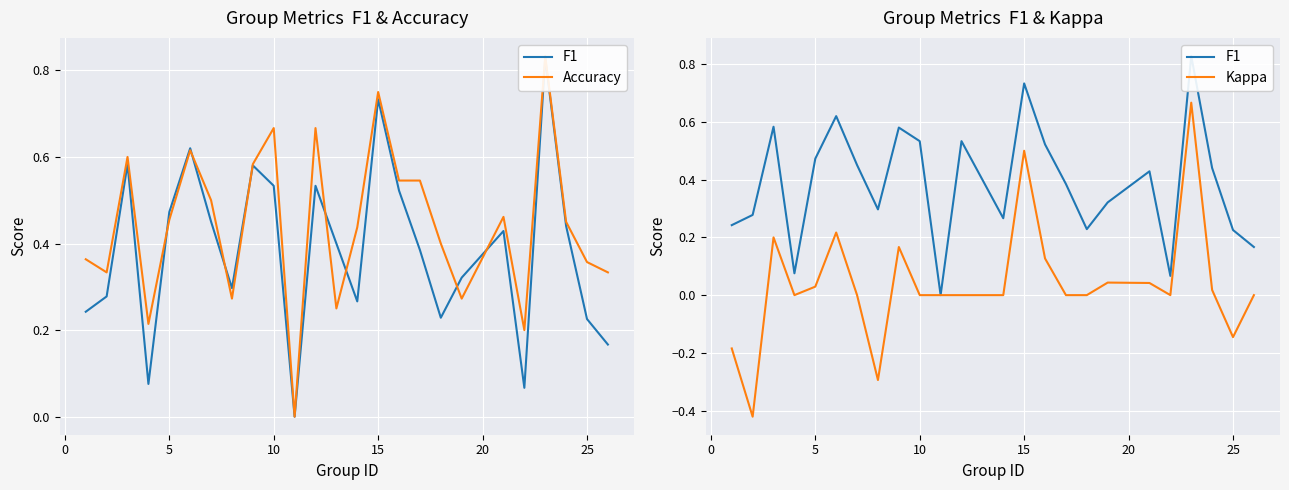

True or false: Accuracy and Kappa cross at least once.

False